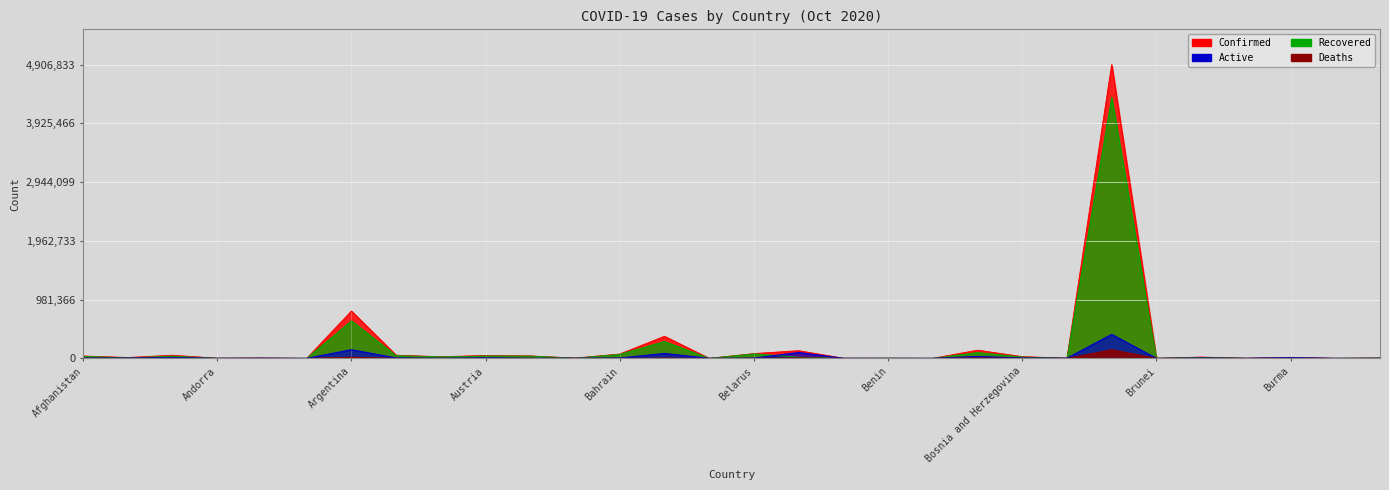

How many lines are shown in the chart?

4